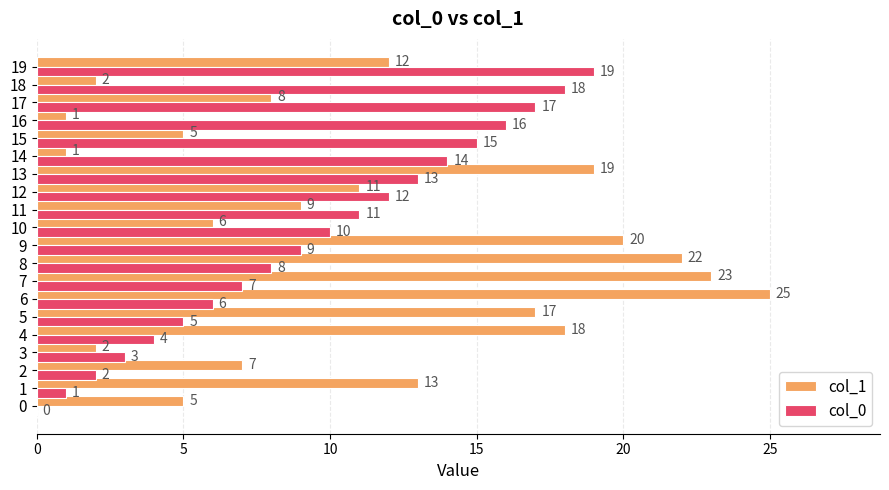

What is the total value across all series at 8?

30